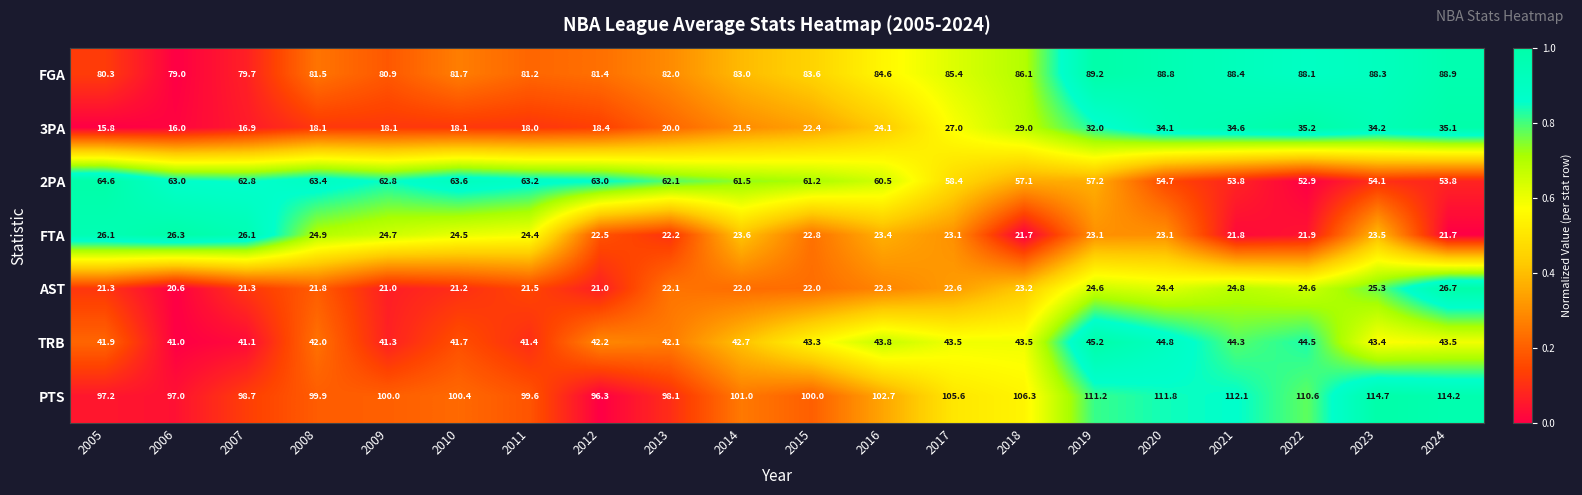

The value of FGA at 2020 is 27.2. True or false?

False